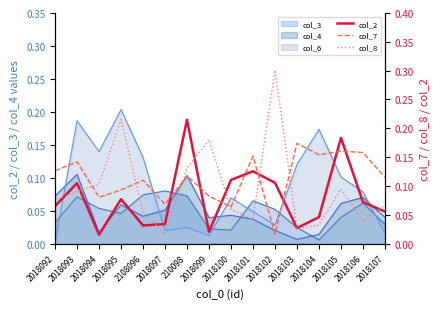

Between which two adjacent categories do col_7 and col_2 first intersect?

2018097 and 210098